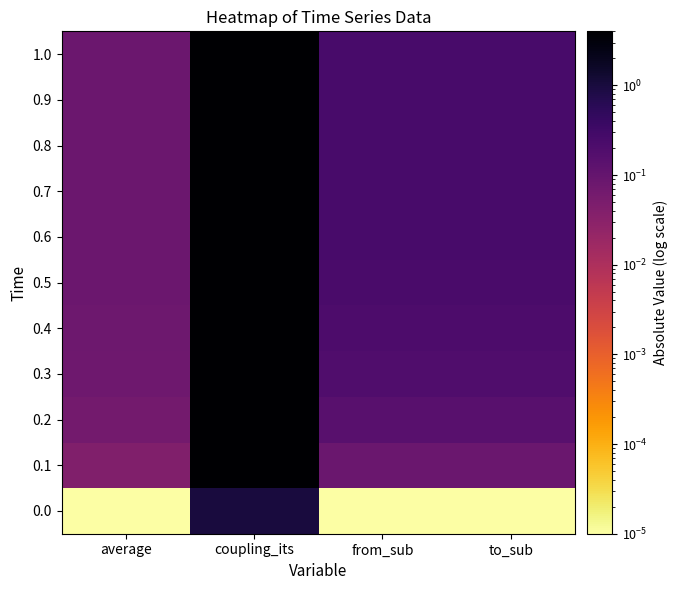

At which category is the sum across all series the highest?

coupling_its